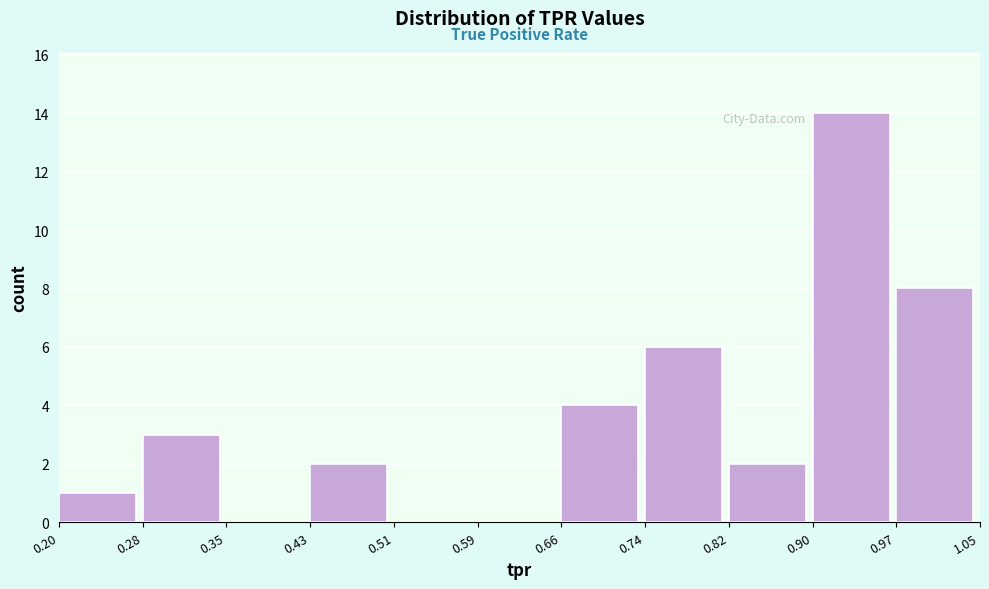

Which range on the x-axis has the tallest bar?

0.90 to 0.97